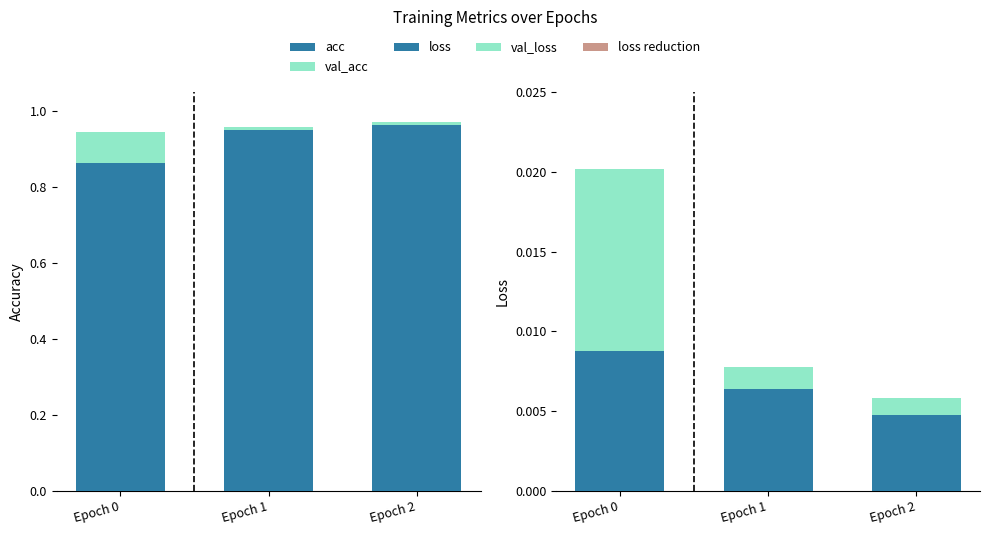

Which series has the widest spread of values?

acc